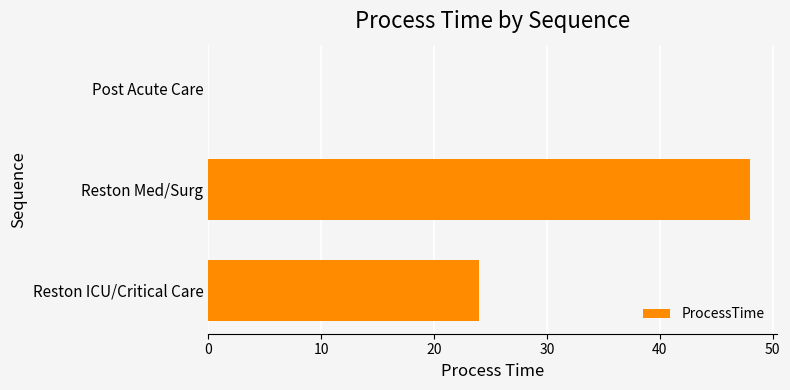

Approximately how many times larger is the value at Reston Med/Surg compared to Reston ICU/Critical Care?

2.0